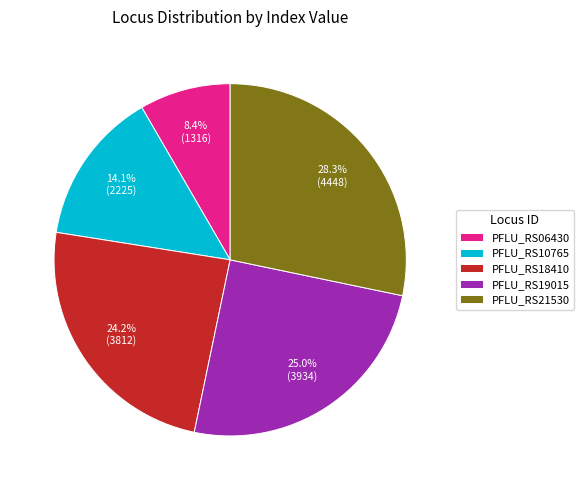

Count the number of slices in the pie.

5